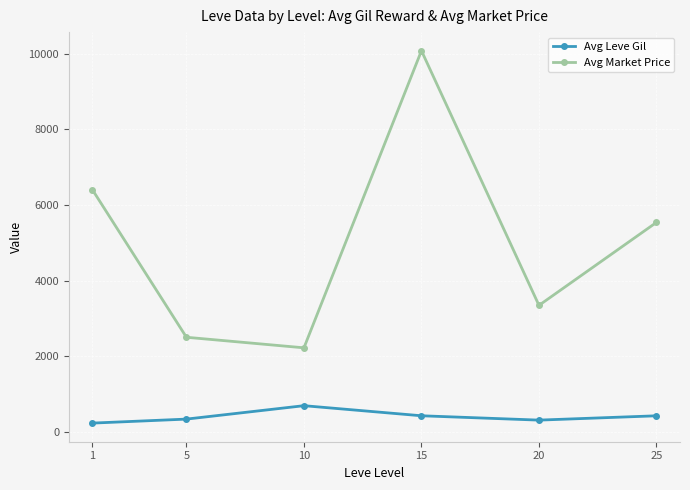

What is the difference between the maximum and minimum values in the Avg Leve Gil series?

460.8